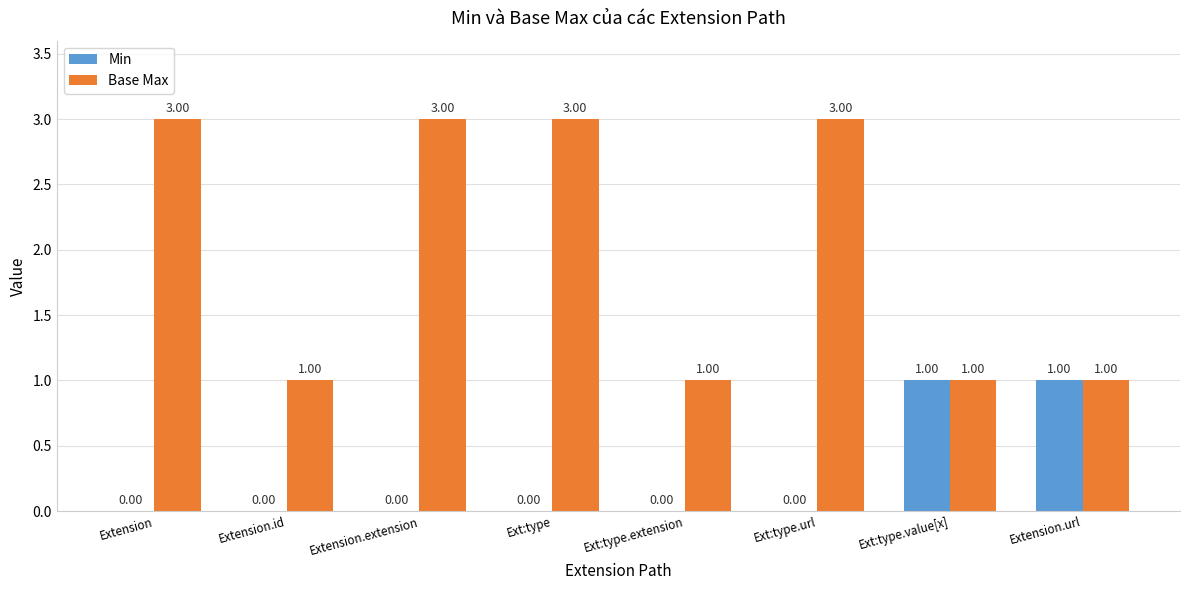

What is the total value across all series at Extension?

3